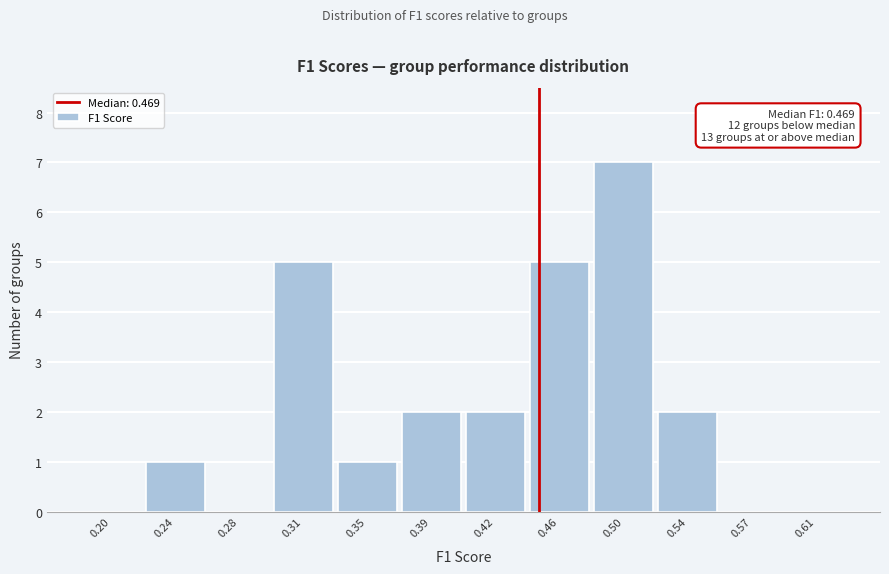

Reading left to right, list all the values displayed in this chart.

0.20=0	0.24=1	0.28=0	0.31=5	0.35=1	0.39=2	0.42=2	0.46=5	0.50=7	0.54=2	0.57=0	0.61=0